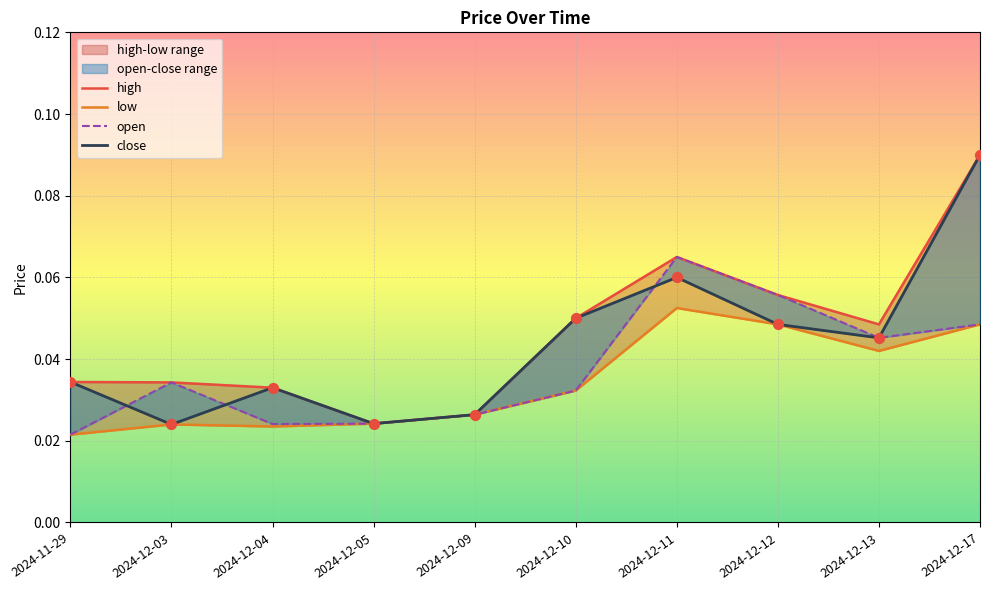

What is the total value across all series at 2024-12-17?

0.3